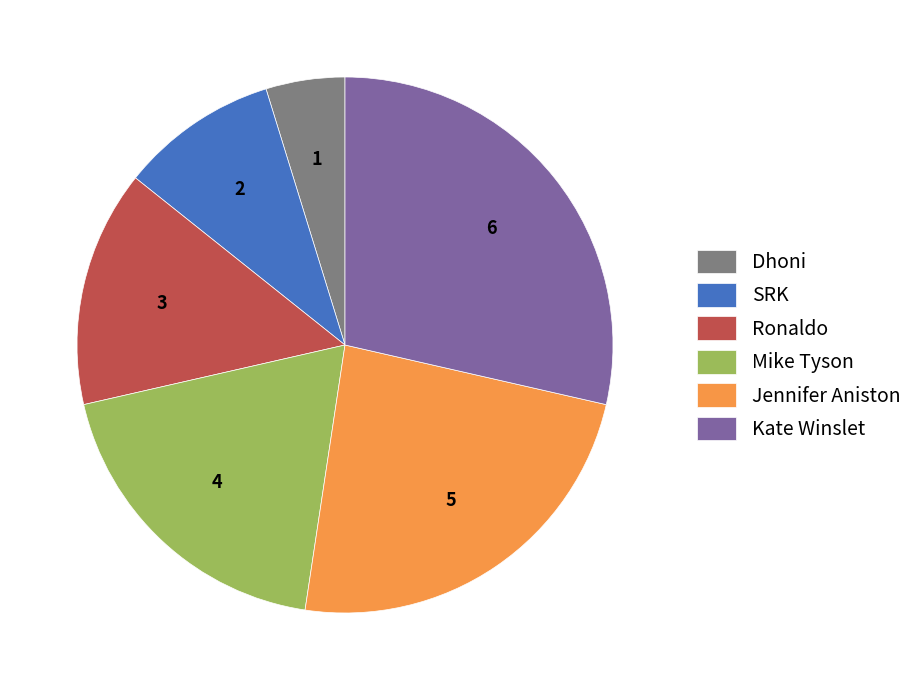

Which category has the biggest portion of the pie?

Kate Winslet